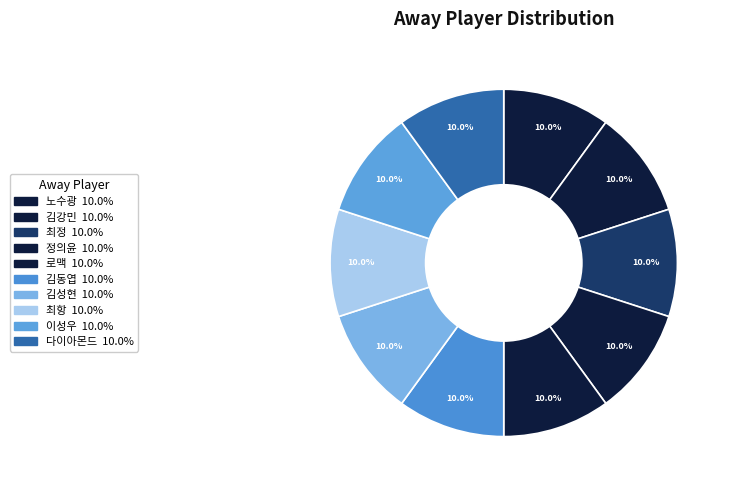

Does 최정 account for over 50% of the chart?

No